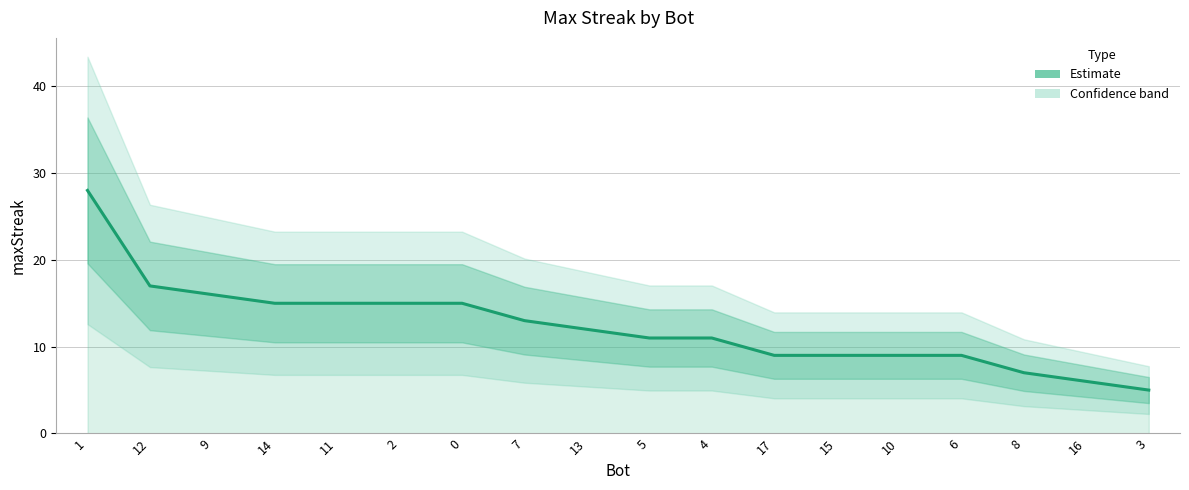

Reading left to right, list all the values displayed in this chart.

1=28	12=17	9=16	14=15	11=15	2=15	0=15	7=13	13=12	5=11	4=11	17=9	15=9	10=9	6=9	8=7	16=6	3=5